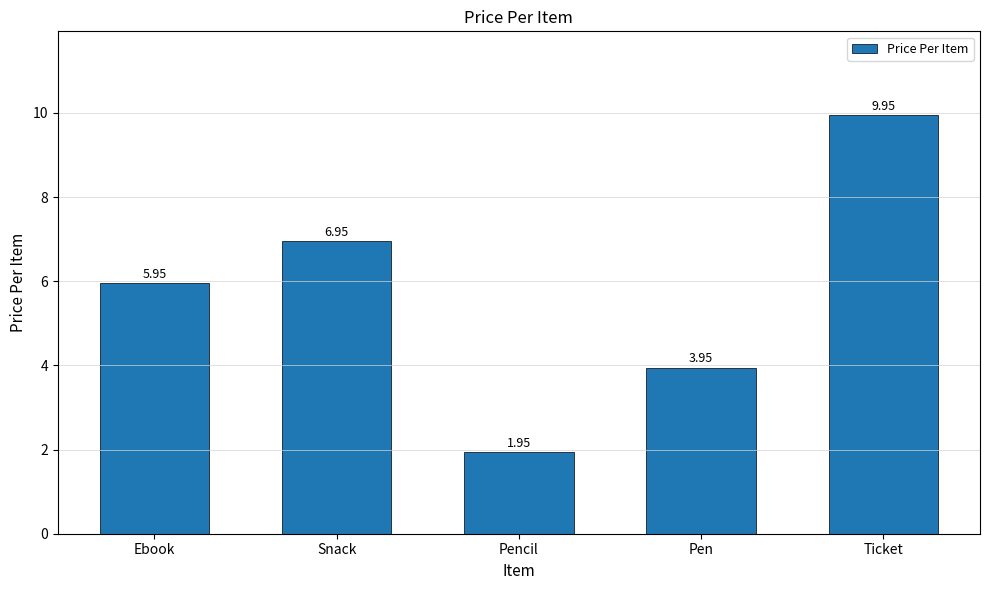

What is the label of the 5th bar from the right?

Ebook